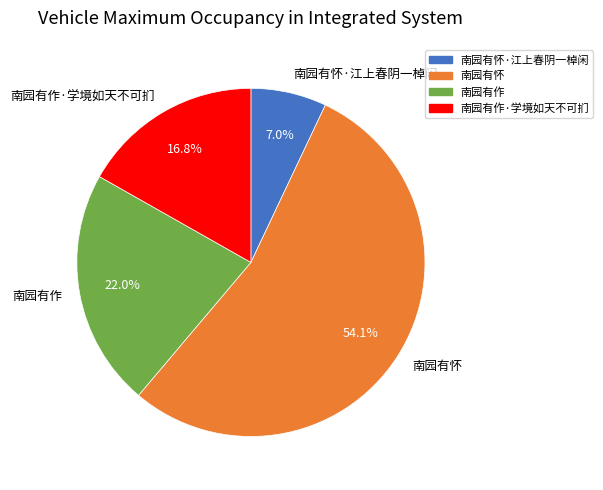

How many segments does this pie chart have?

4